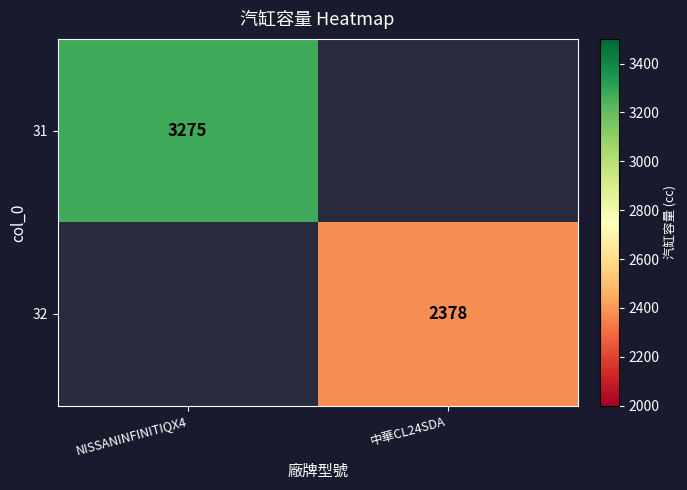

True or false: 32 has a value of 1435 at 中華CL24SDA.

False